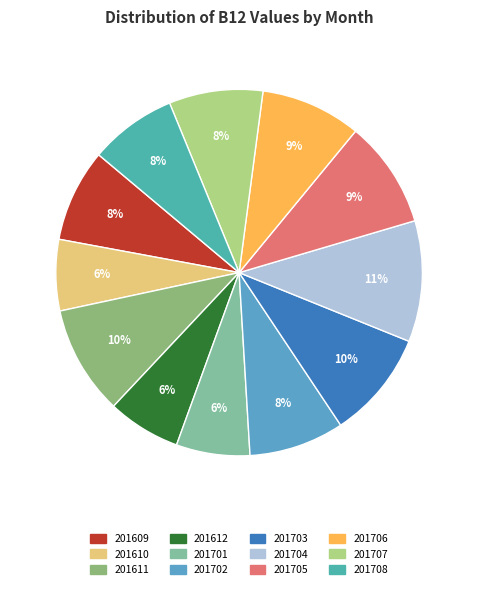

What percentage is the 201707 slice, to the nearest percent?

8%